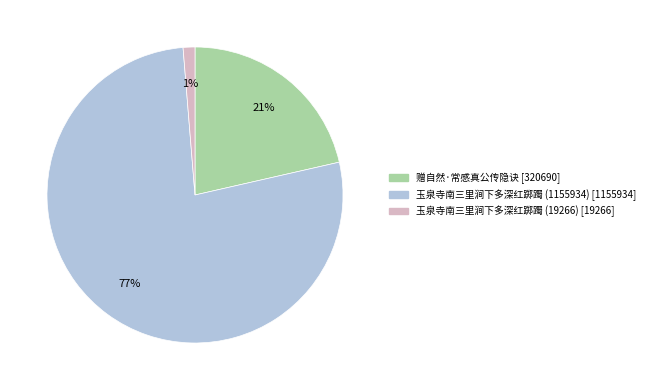

How many segments does this pie chart have?

3